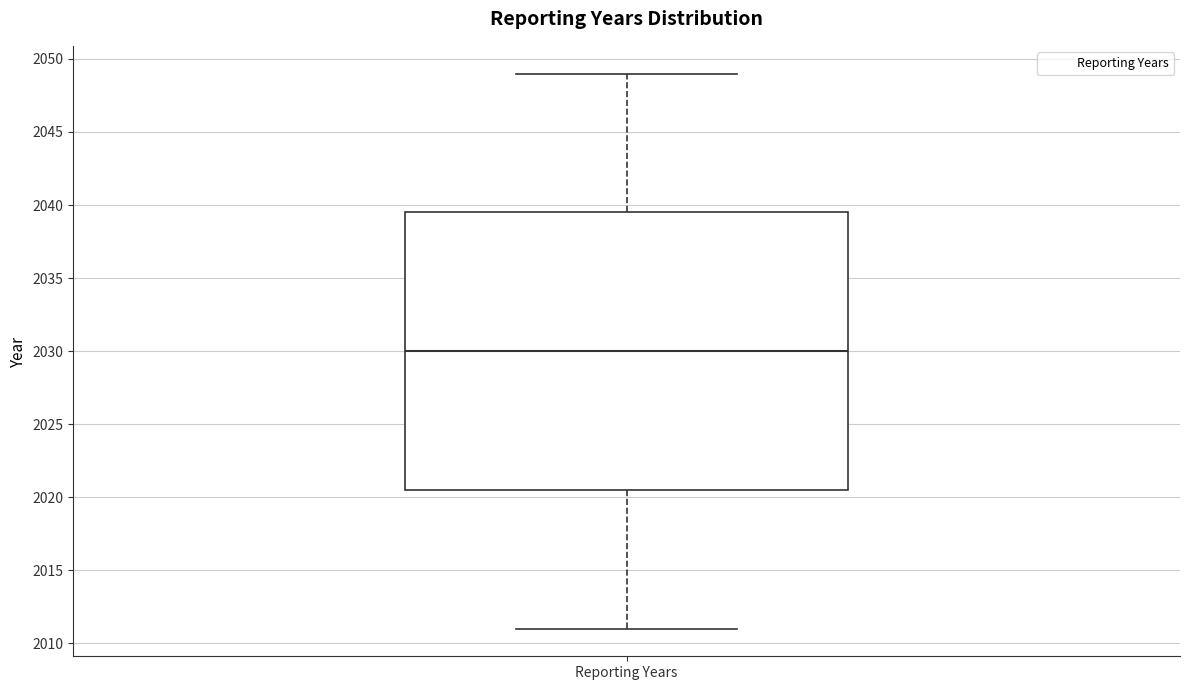

Transcribe this box plot: give where the median line is, the range the box spans, and where the two whiskers end, as read against the y-axis. The values are not printed on the chart, so give them approximately, as read against the axis.

median 2030.0, box 2020.5 to 2039.5, whiskers 2011.0 to 2049.0